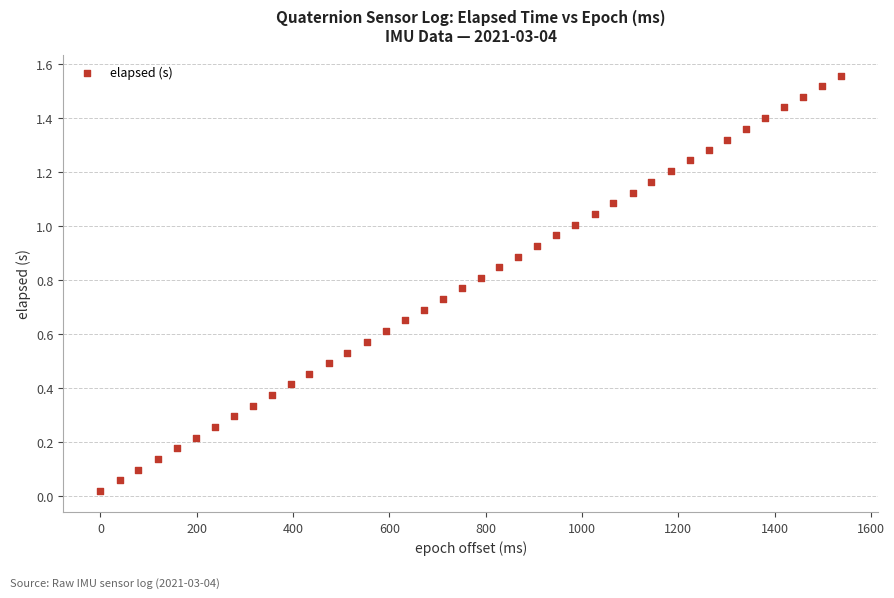

What is the range of X values (max minus min)?

1538.0